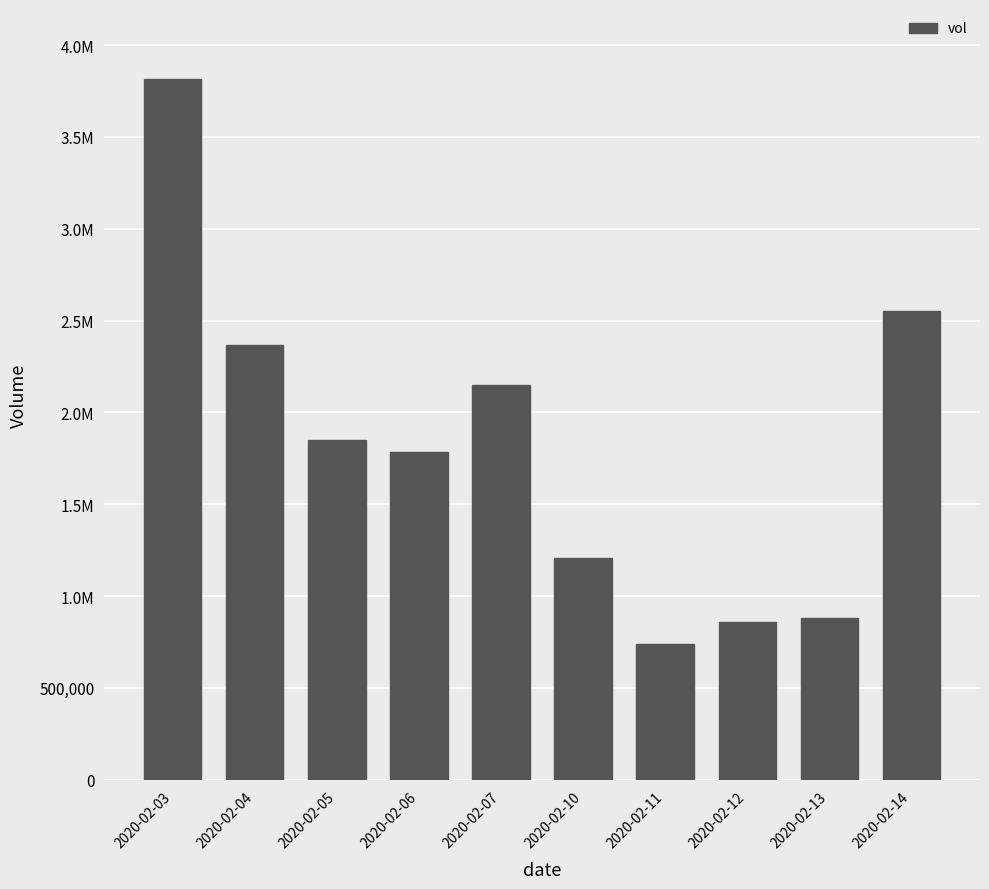

What is the minimum value shown in the chart?

740800